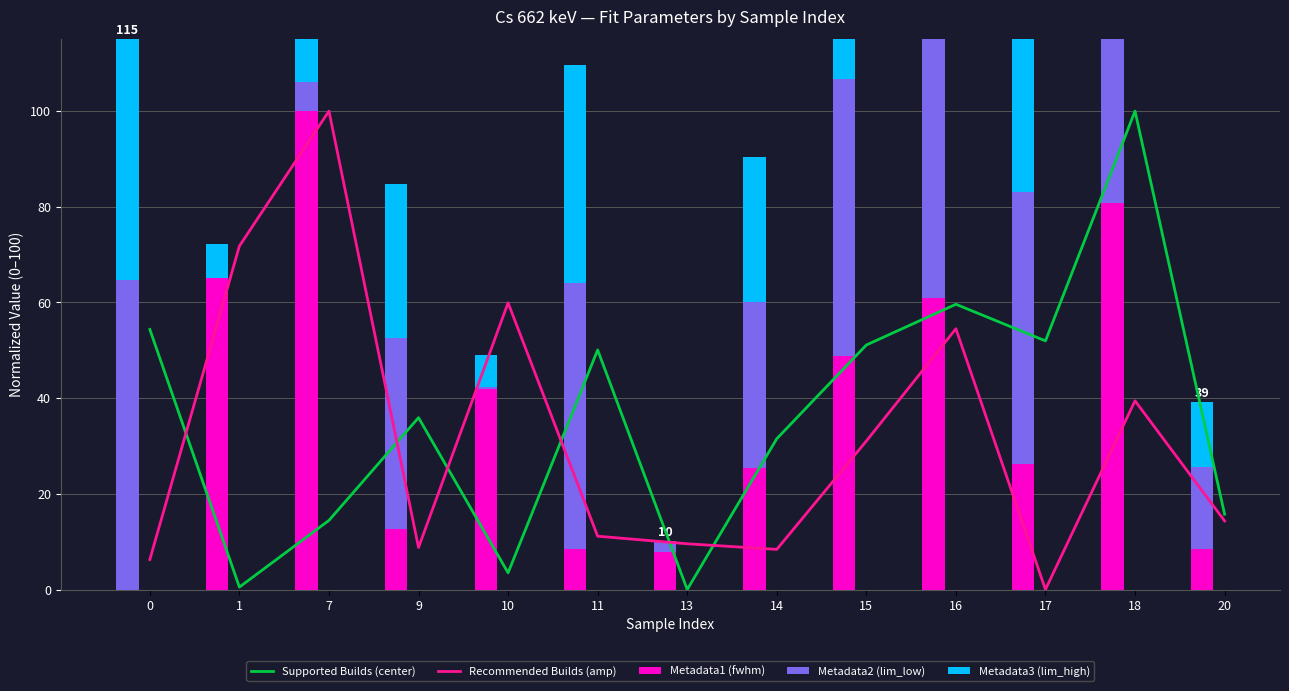

Reading right to left, what are all the values shown in this chart?

Supported Builds (center): 15.7	100.0	52.0	59.6	51.1	31.5	0.0	50.1	3.5	35.9	14.5	0.5	54.4
Recommended Builds (amp): 14.3	39.4	0.0	54.5	31.0	8.4	9.6	11.1	59.9	8.8	100.0	71.8	6.3
Metadata1 (fwhm): 8.4	80.8	26.2	60.9	48.7	25.5	7.7	8.5	42.0	12.6	100.0	65.1	0.0
Metadata2 (lim_low): 17.3	100.0	56.8	64.6	58.0	34.6	2.5	55.6	0.4	39.9	6.2	0.0	64.6
Metadata3 (lim_high): 13.4	100.0	48.8	62.5	52.7	30.4	0.0	45.6	6.7	32.2	22.3	7.1	50.5